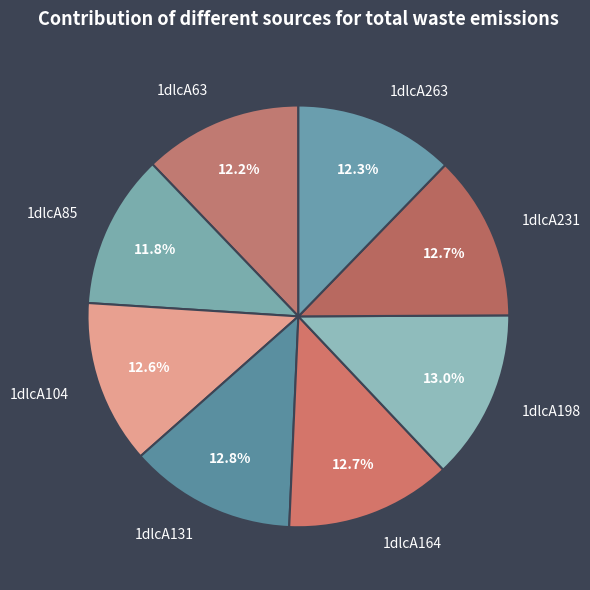

Combined, do 1dlcA131 and 1dlcA104 account for over 50%?

No